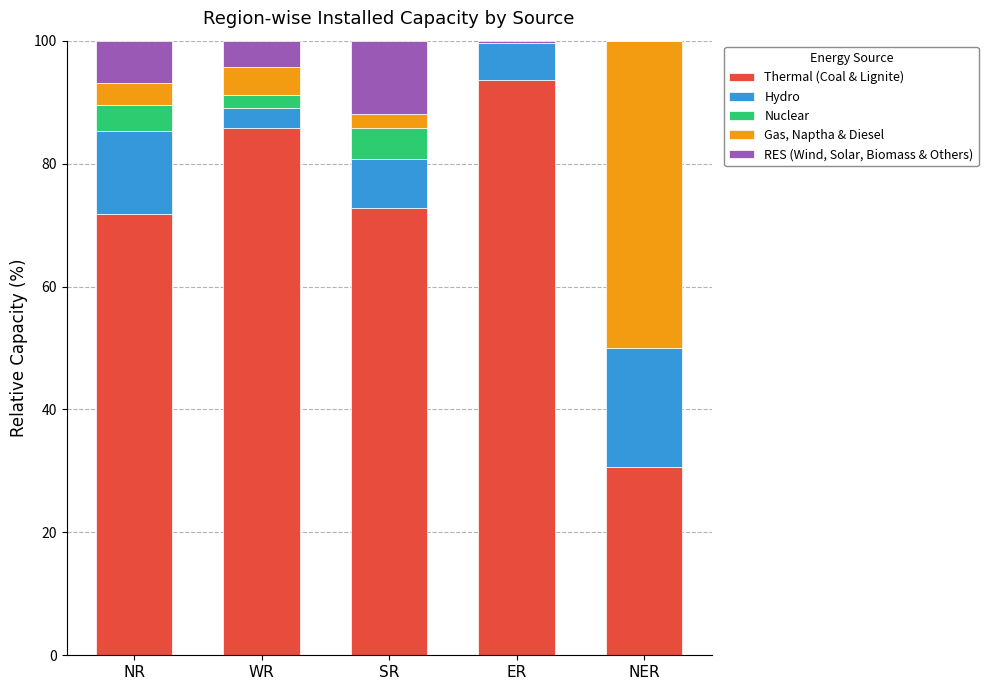

What is the total value across all series at WR?

100.0